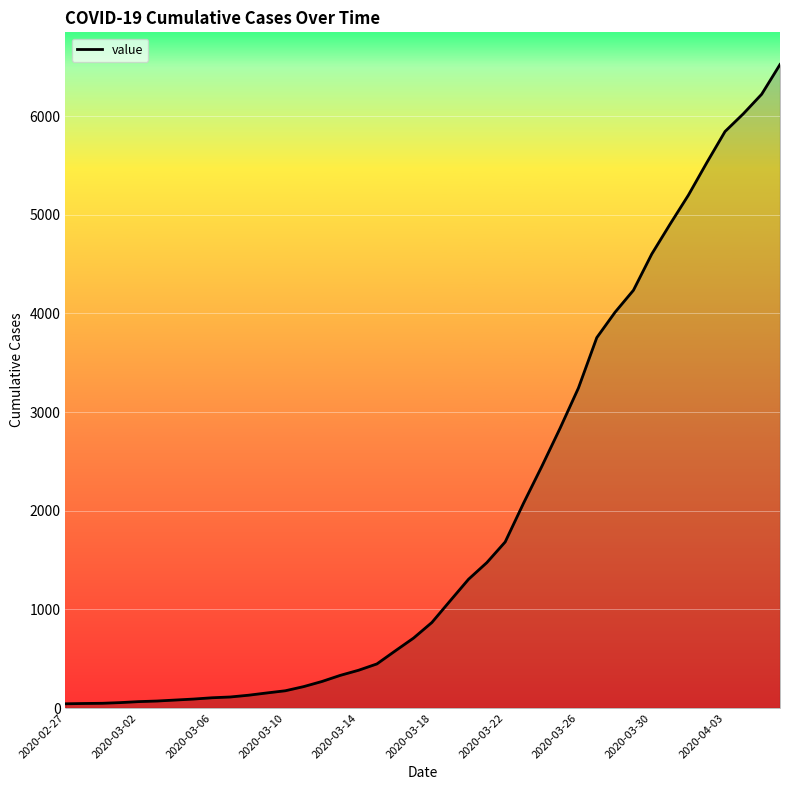

What is the maximum value shown in the chart?

6522